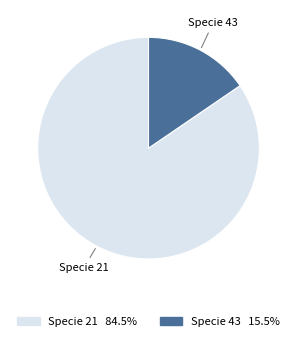

How many slices are in this pie chart?

2